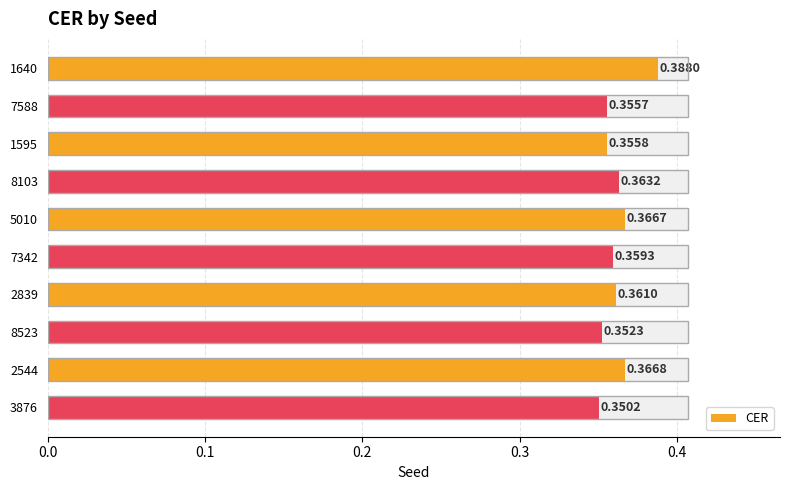

Is it true that the value at 3876 is 0.2?

False